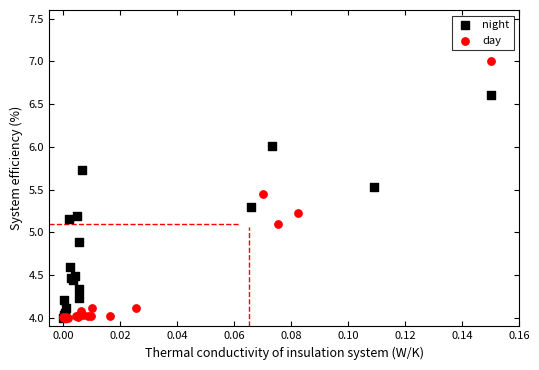

Which series contains the highest Y value?

day